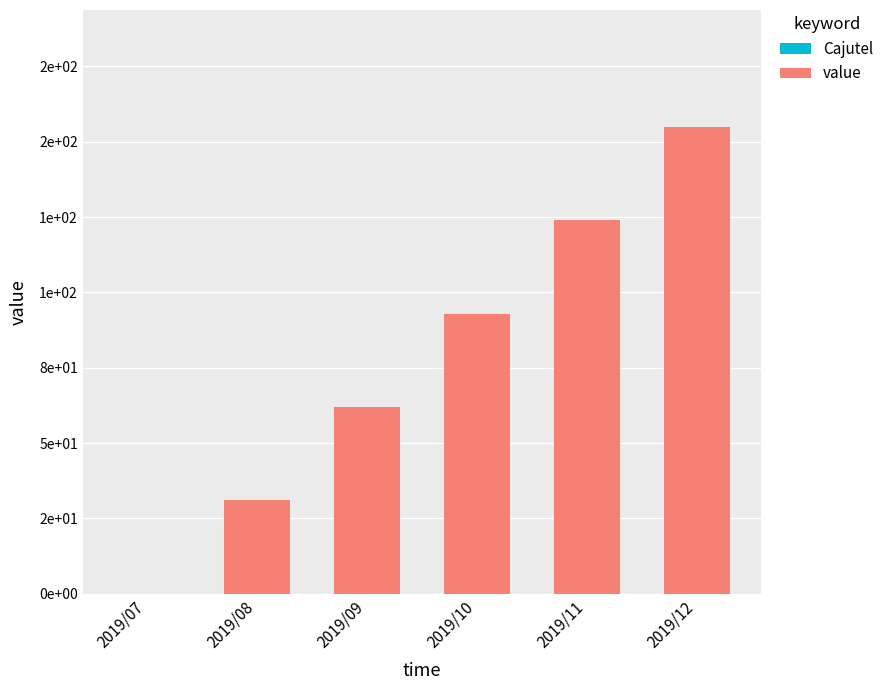

Are the bars horizontal?

No